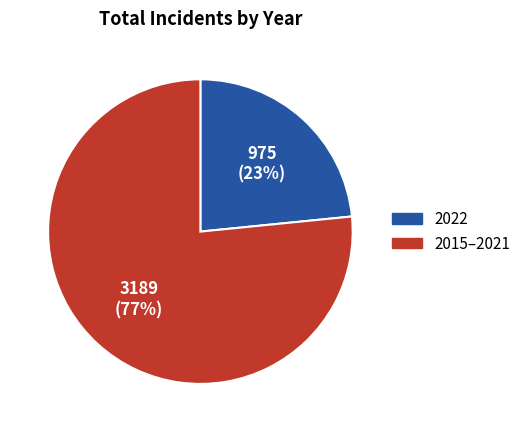

Is there any slice that represents more than half of the pie?

Yes